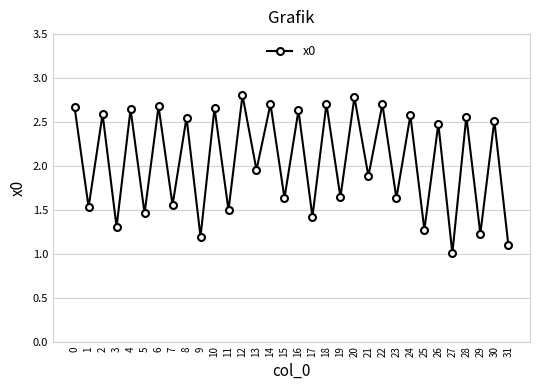

What is the sum of all values?

65.6